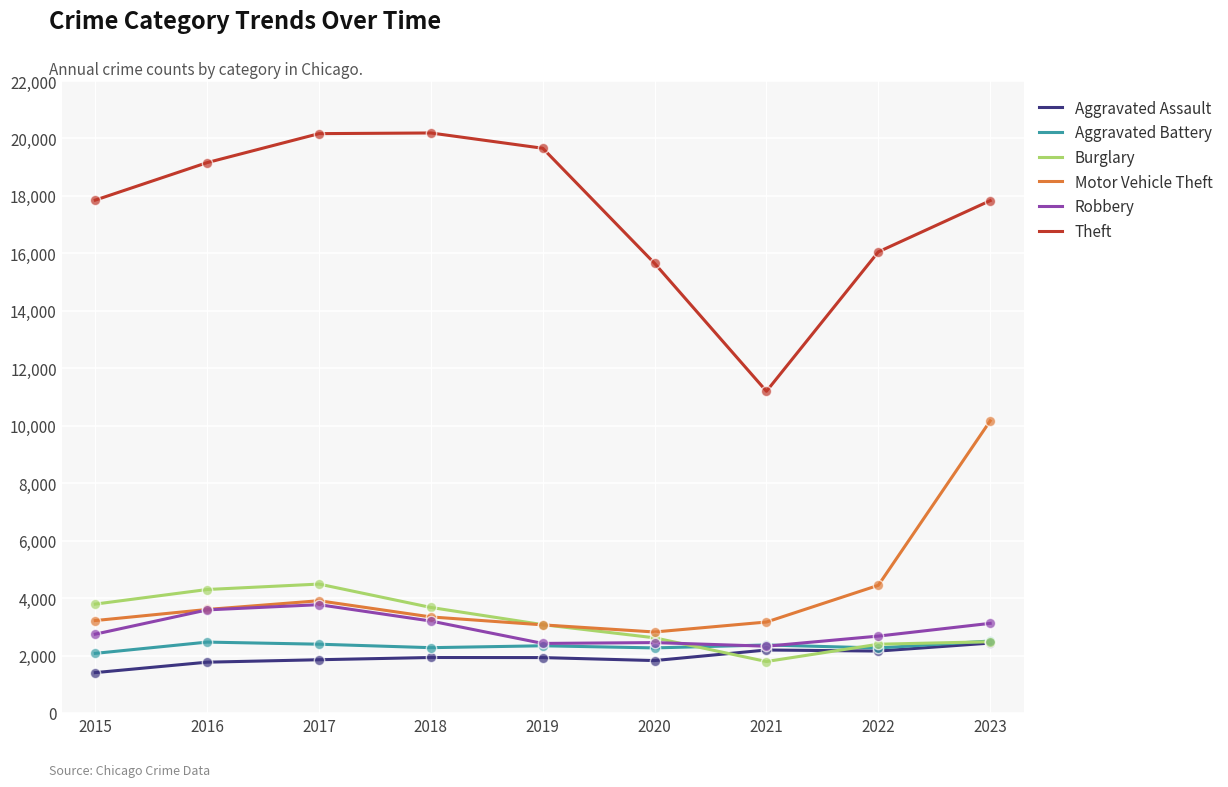

What is the total value across all series at 2020?

27631